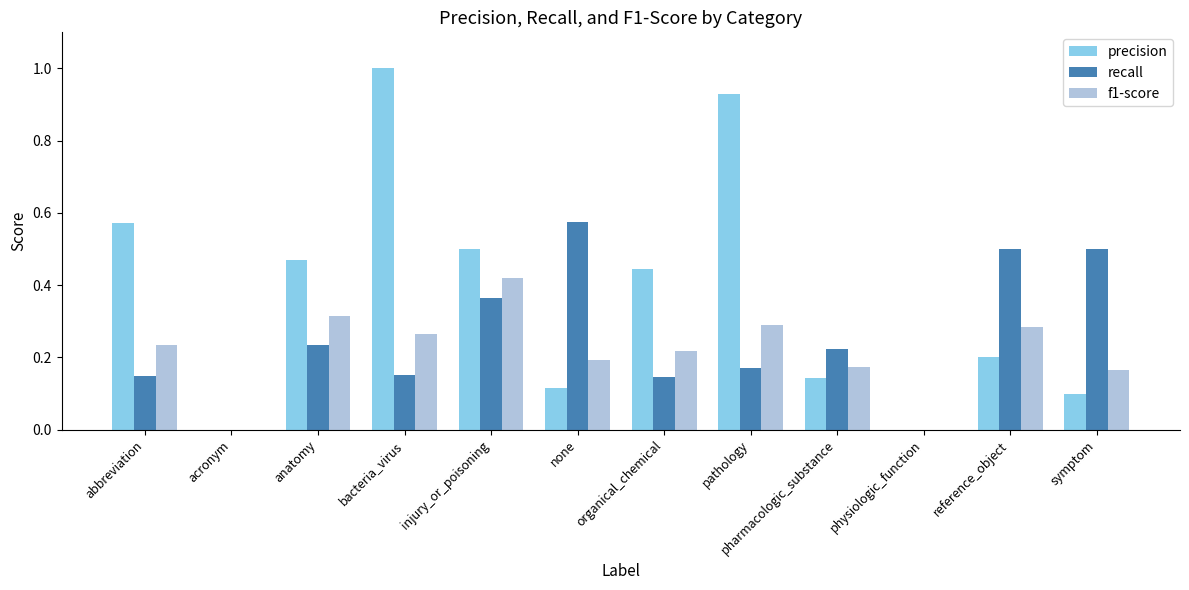

How many distinct data groups are displayed?

3